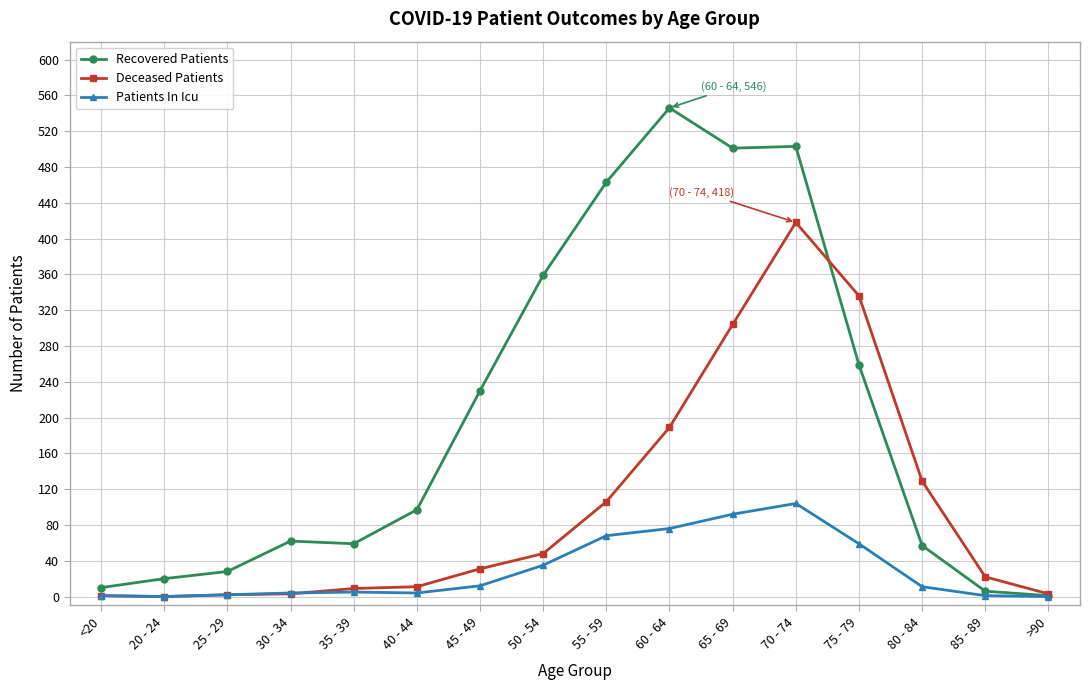

The Recovered Patients series shows 503 at 70 - 74. True or false?

True